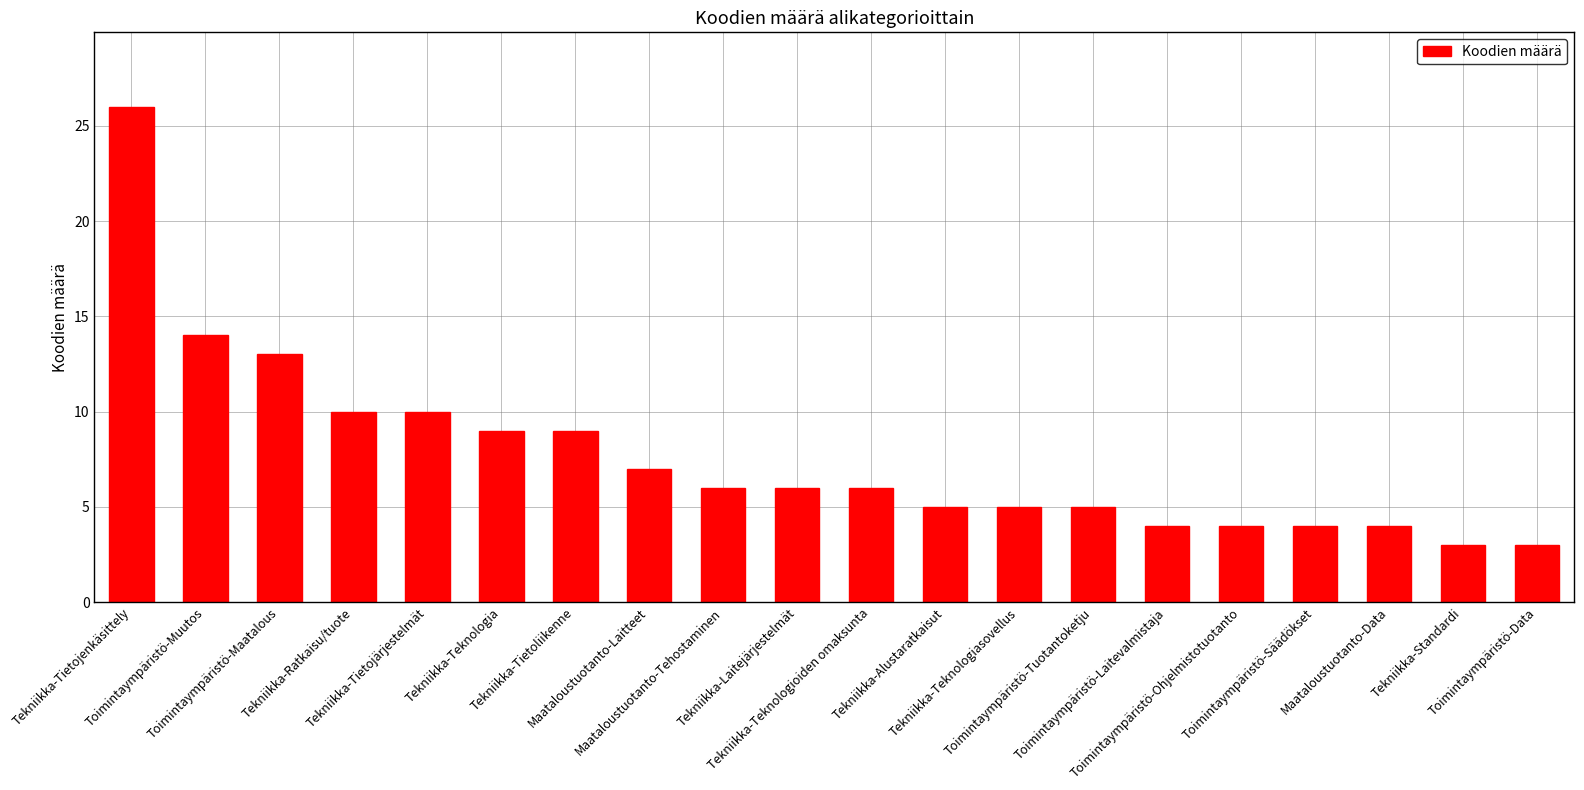

Which label corresponds to the largest value in the chart?

Tekniikka-Tietojenkäsittely